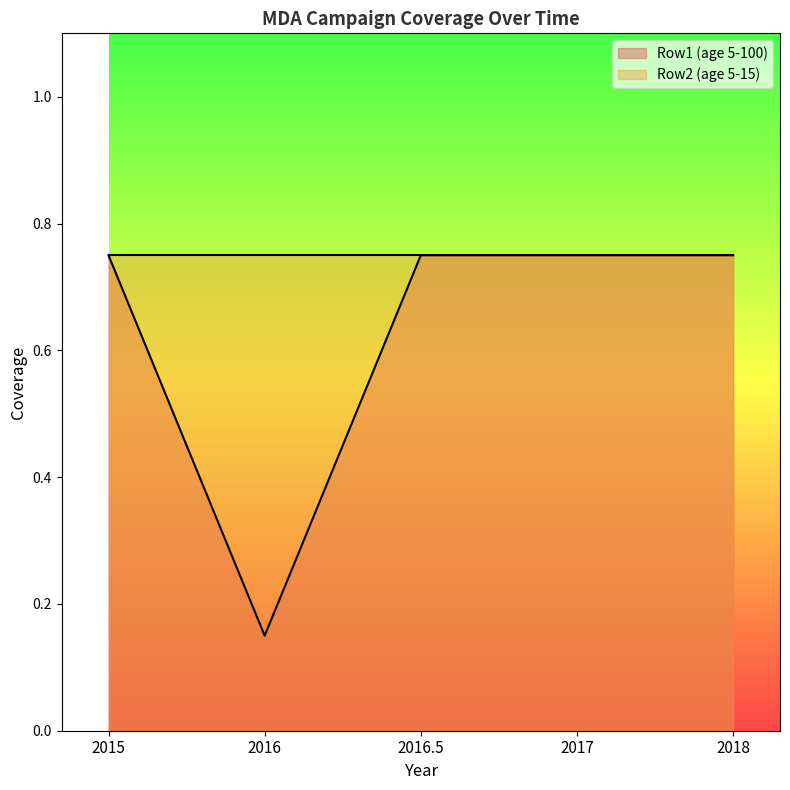

What is the value of the 1st point from the left?

0.8